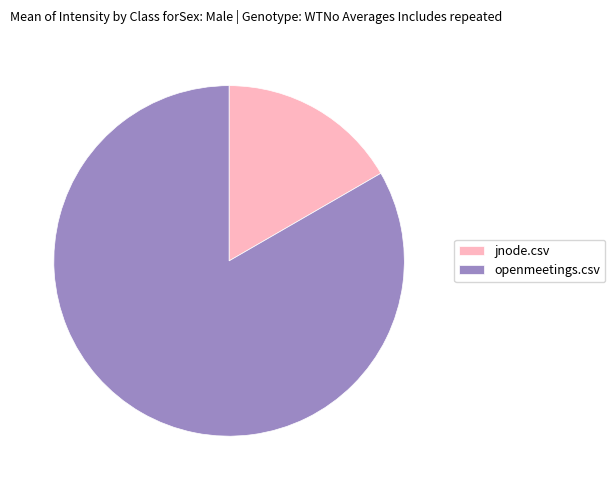

Rank the categories by value from lowest to highest.

jnode.csv, openmeetings.csv